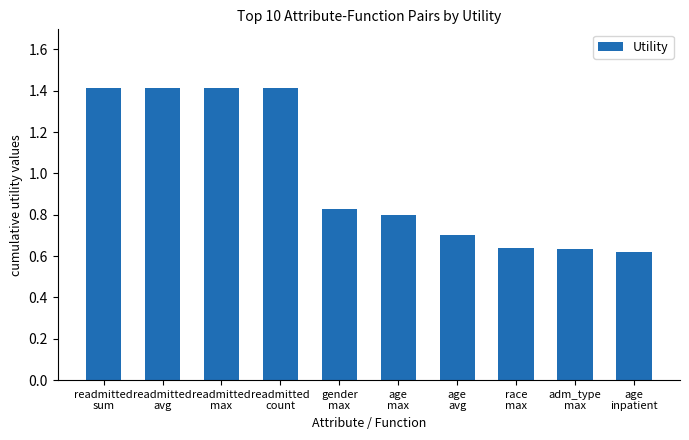

What is the maximum value shown in the chart?

1.4